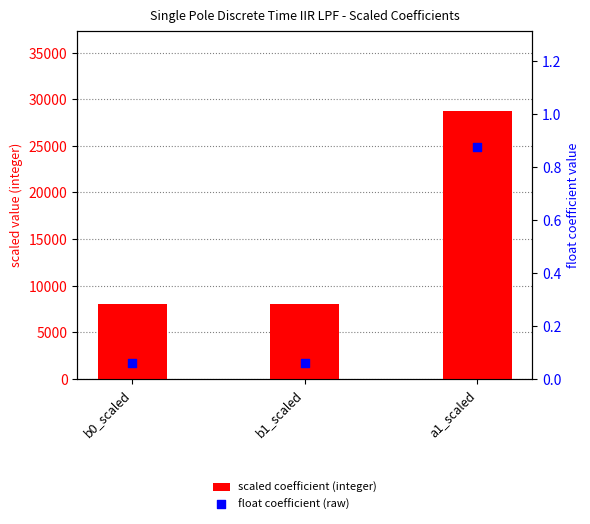

Which series reaches the minimum Y coordinate?

float coefficient (raw)